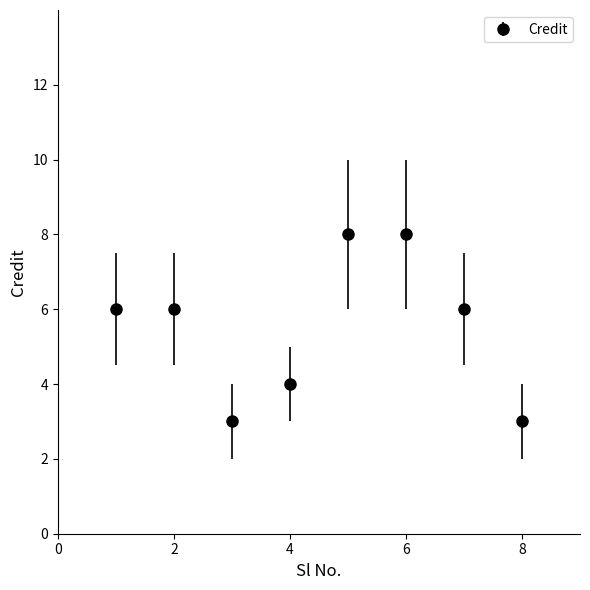

What is the minimum value shown in the chart?

3